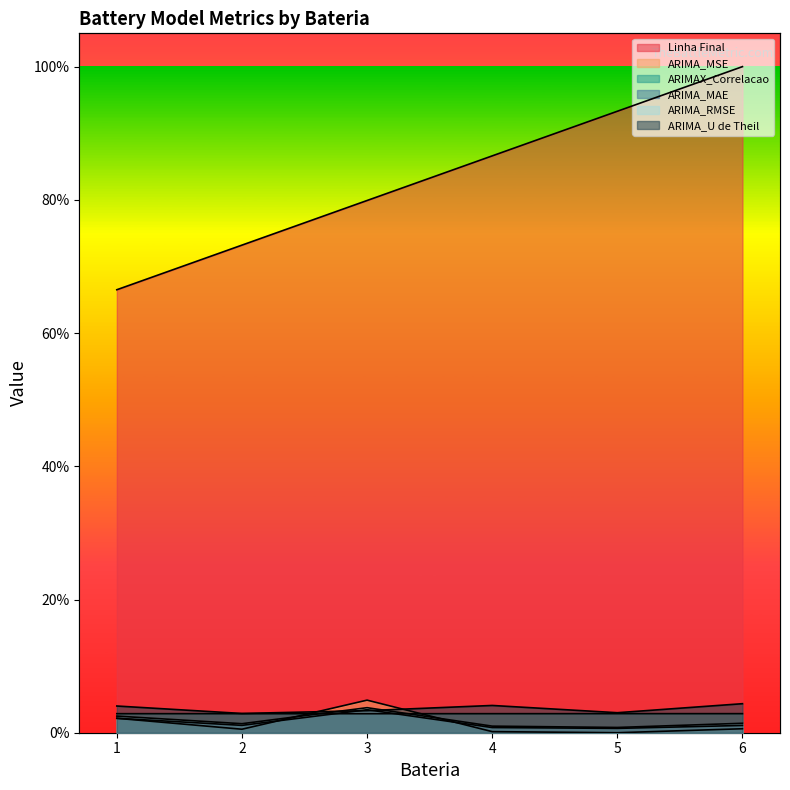

What is the difference between the maximum and minimum values in the Linha Final series?

0.3